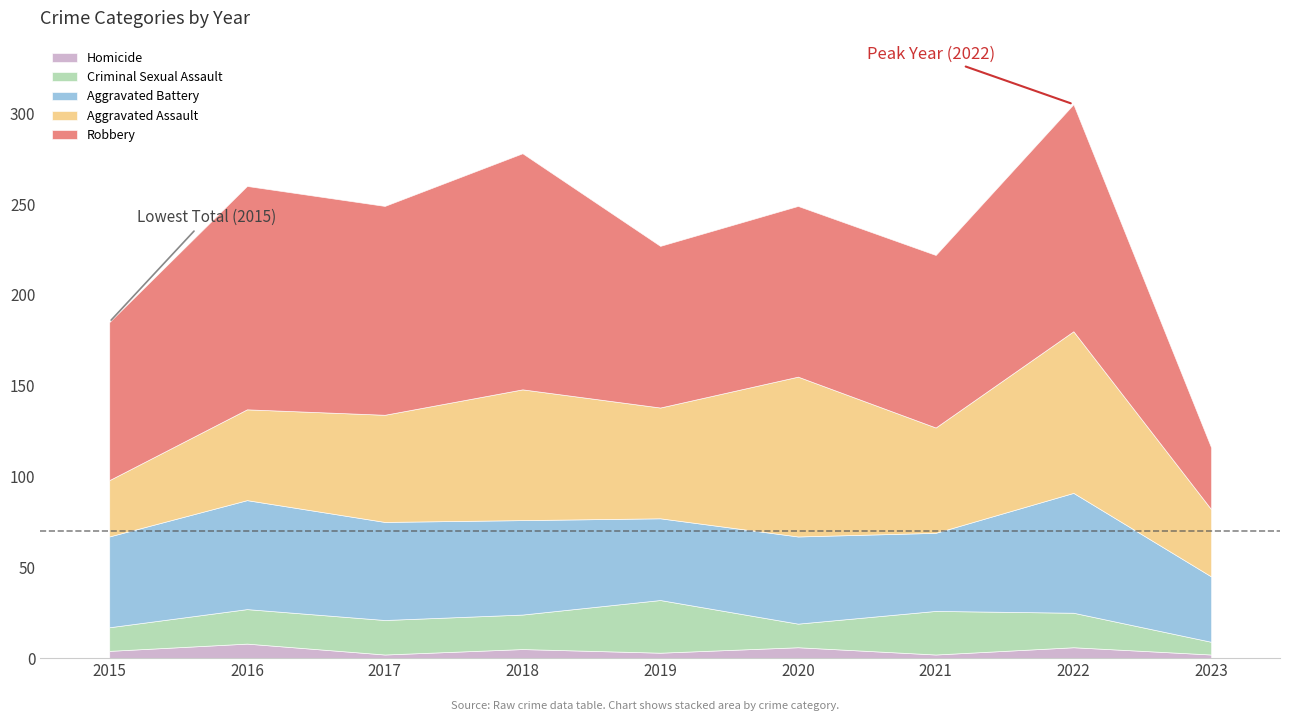

What is the value of the Aggravated Assault point at the 4th from the left?

72